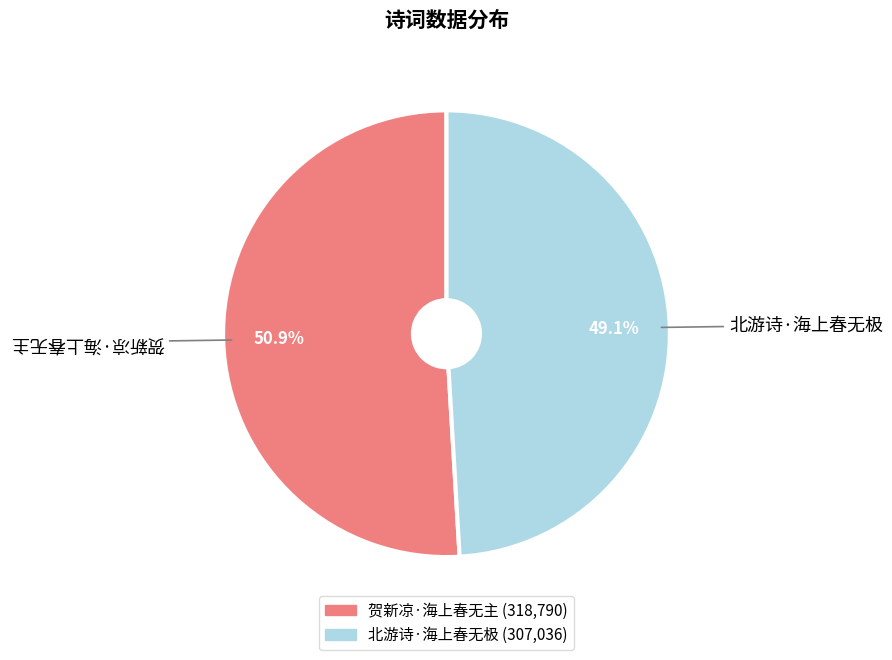

The 北游诗·海上春无极 slice represents 63% of the pie. True or false?

False